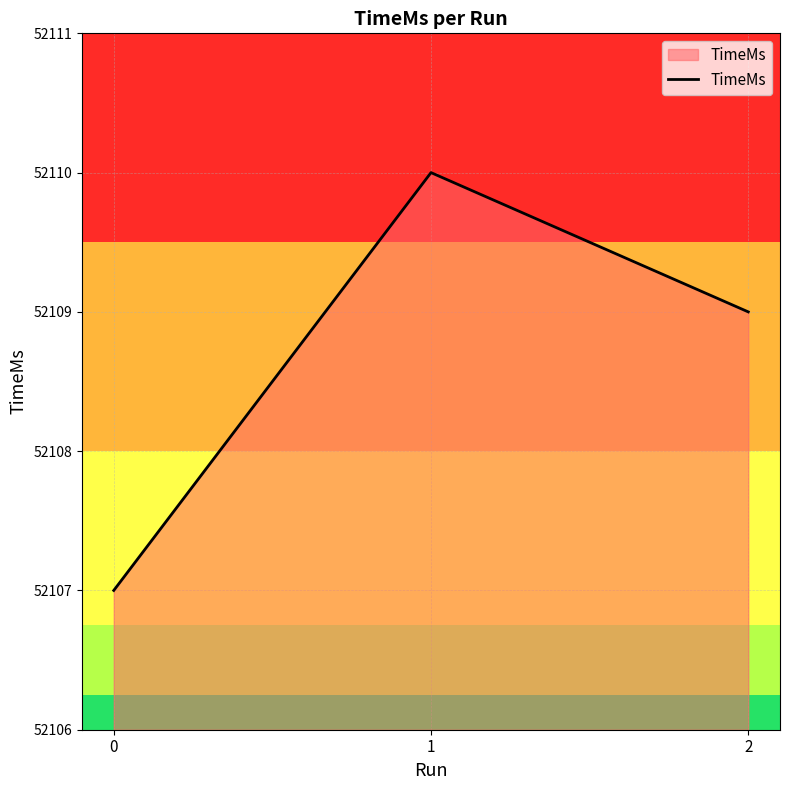

Is it true that the value at 0 is 89182?

False